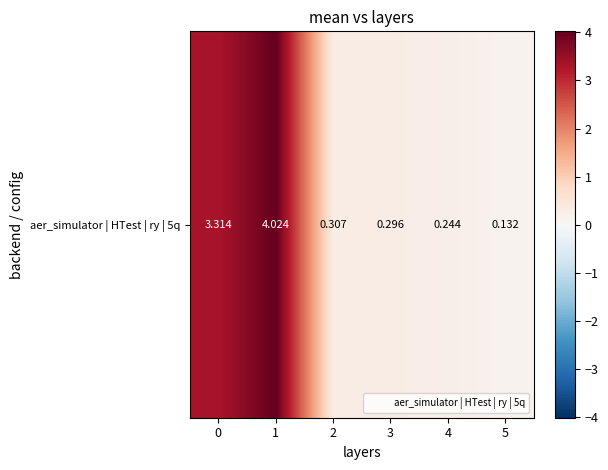

How many categories are shown in the chart?

6